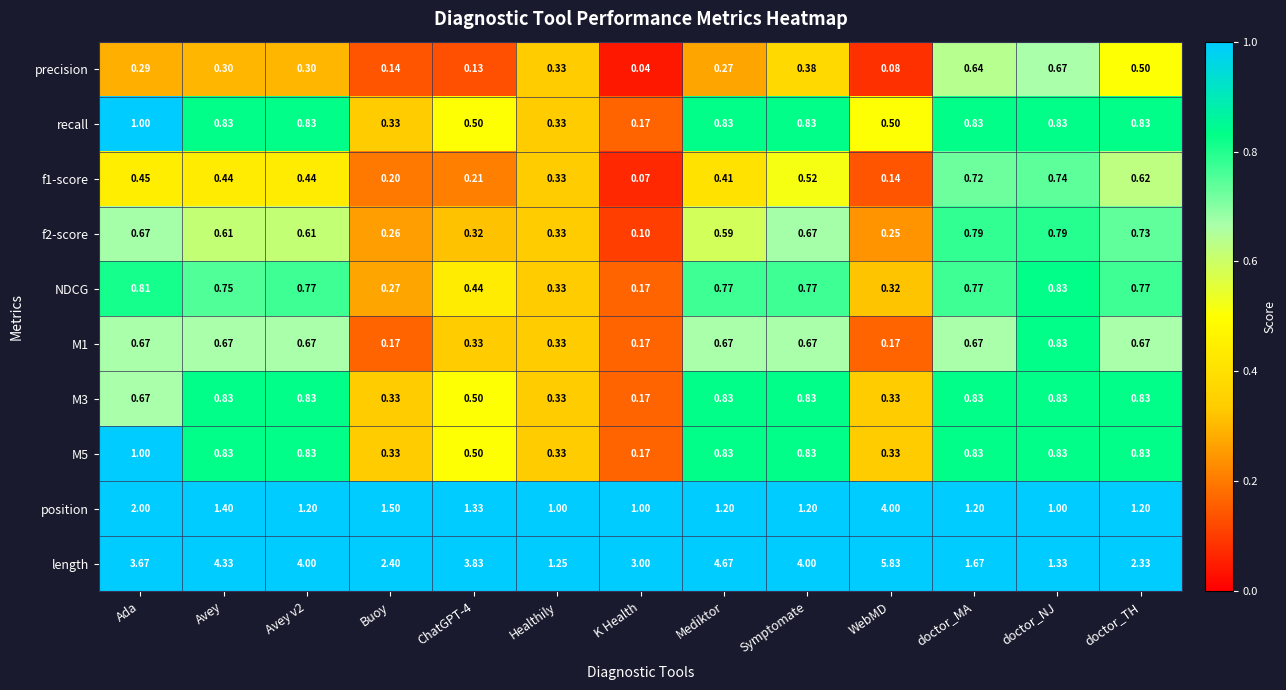

At which category does the chart reach its peak across all series?

WebMD